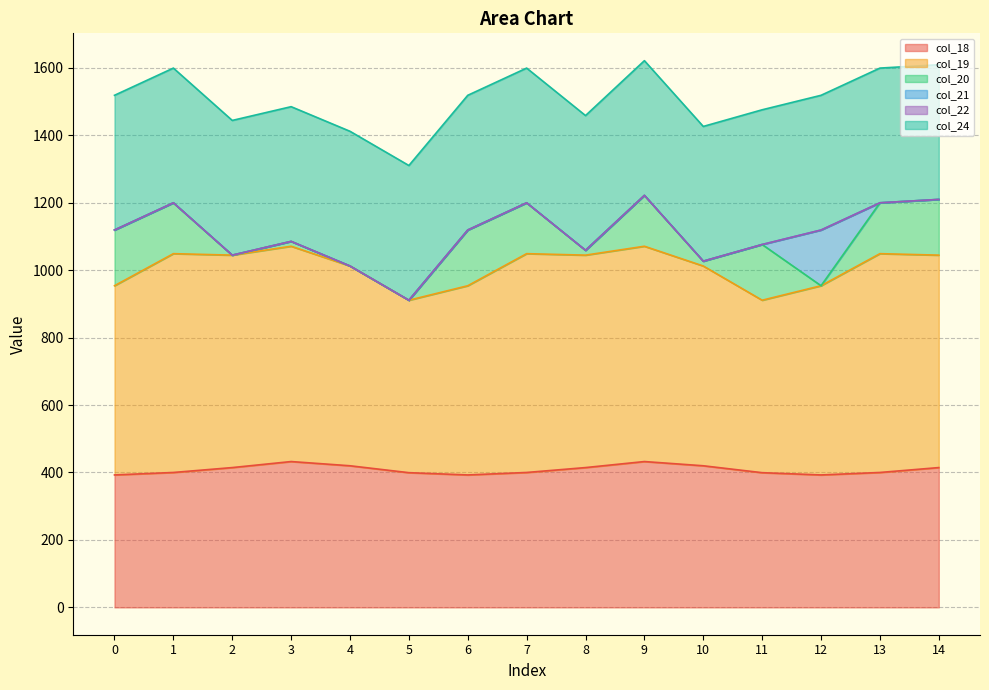

At which label does col_19 first exceed 629?

1